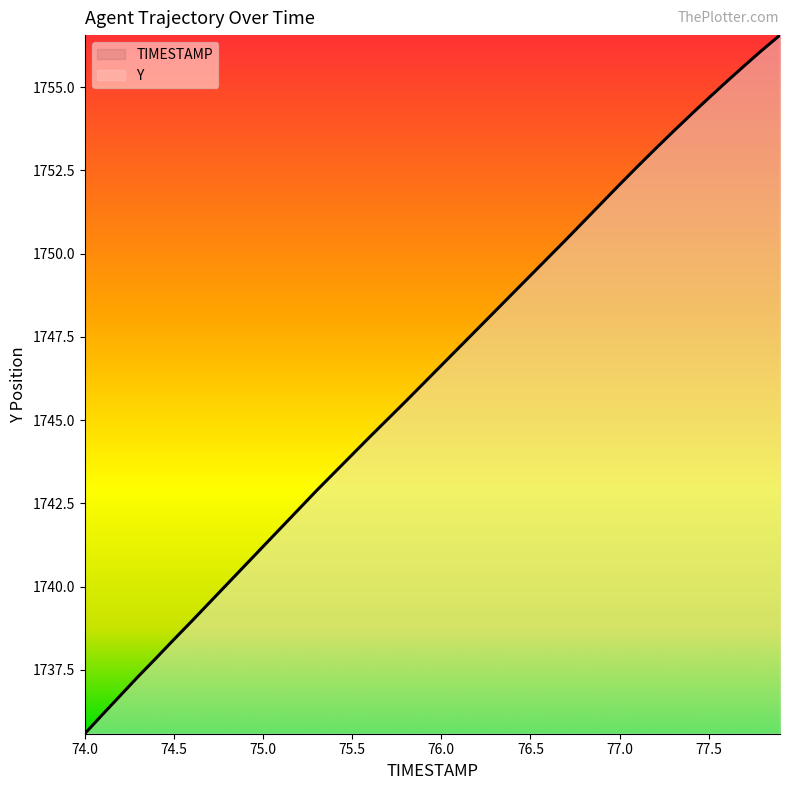

What is the change in value from 76.6 to 77.0?

+2.2